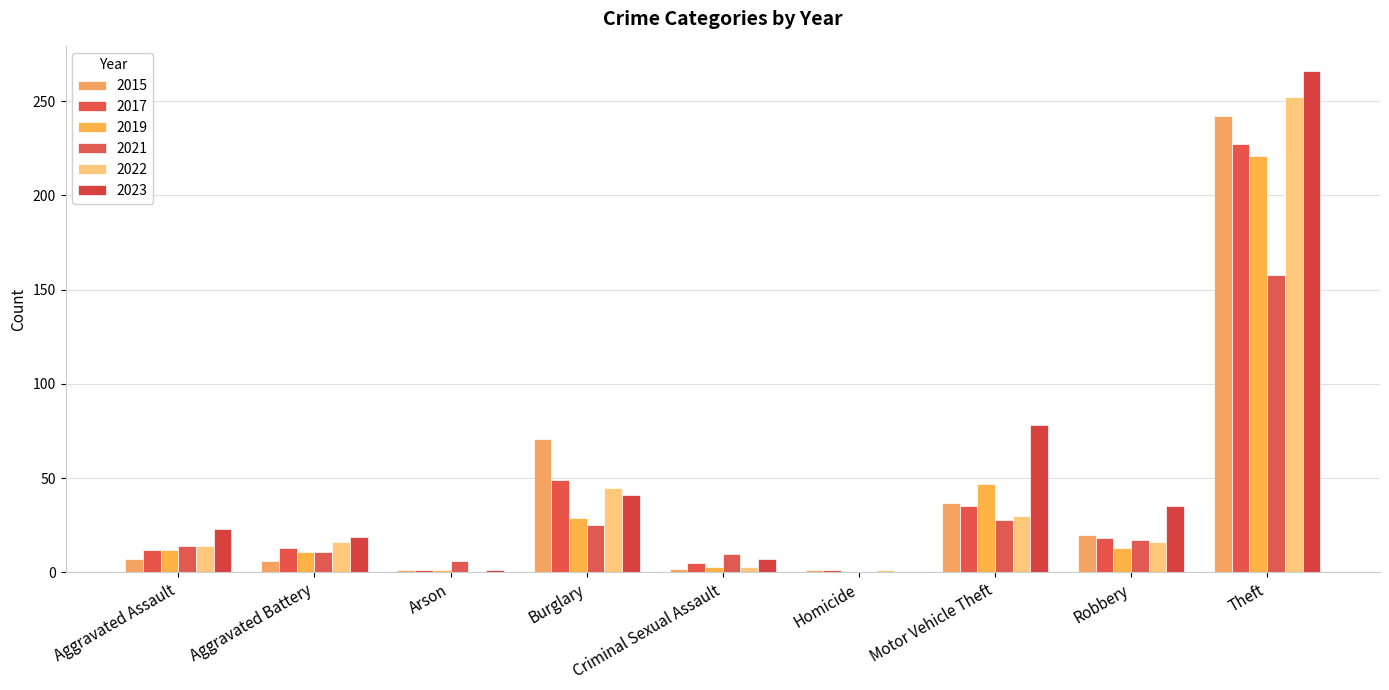

How many groups of bars are there?

9